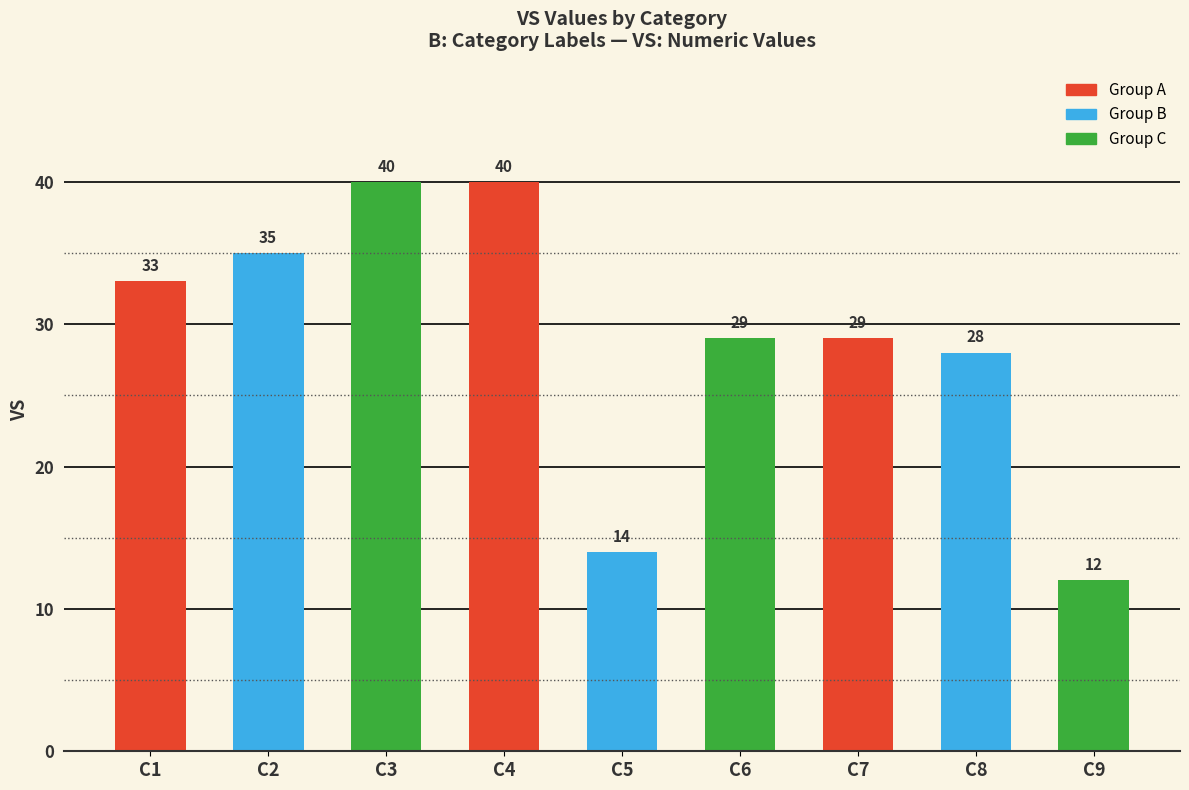

Reading left to right, extract all data points from this chart.

33	35	40	40	14	29	29	28	12